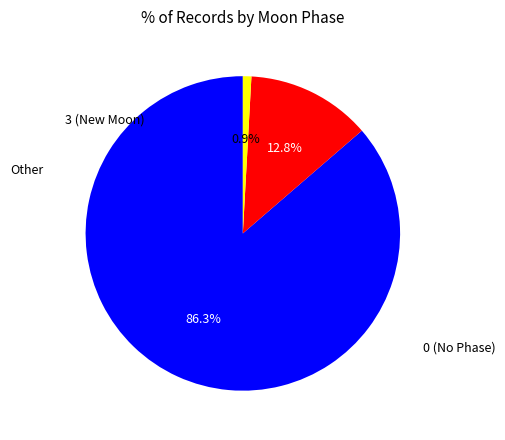

Is there any slice that represents more than half of the pie?

Yes